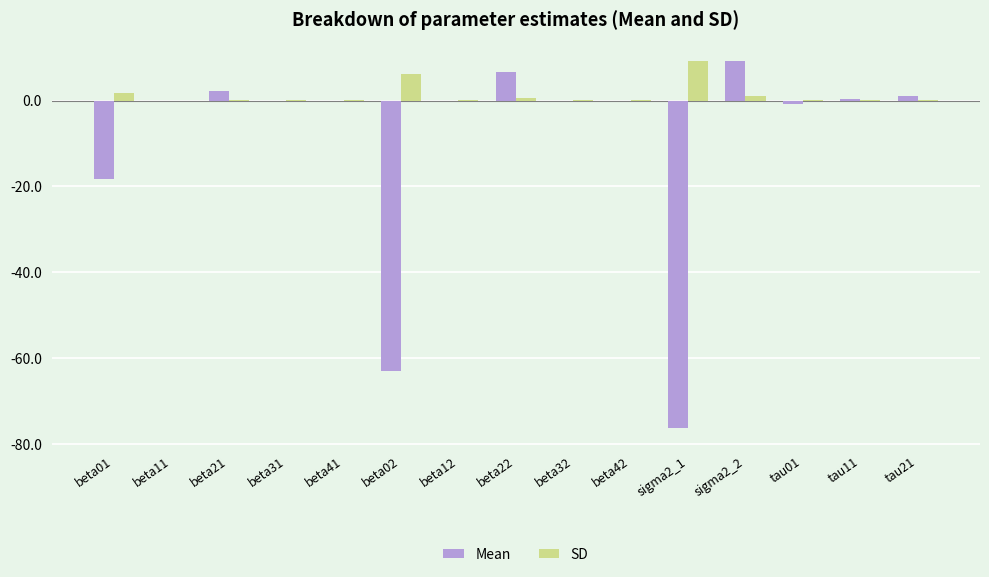

True or false: SD has a value of 0.0 at beta42.

True